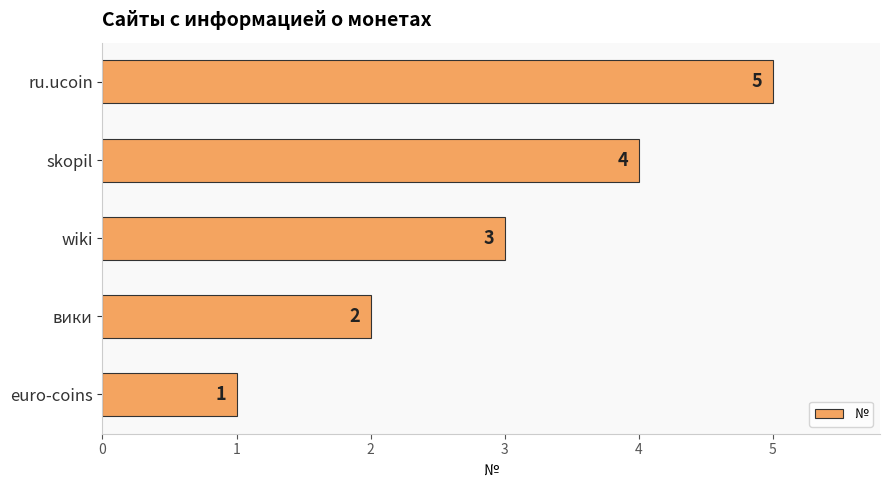

Rank the categories by value from lowest to highest.

euro-coins, вики, wiki, skopil, ru.ucoin